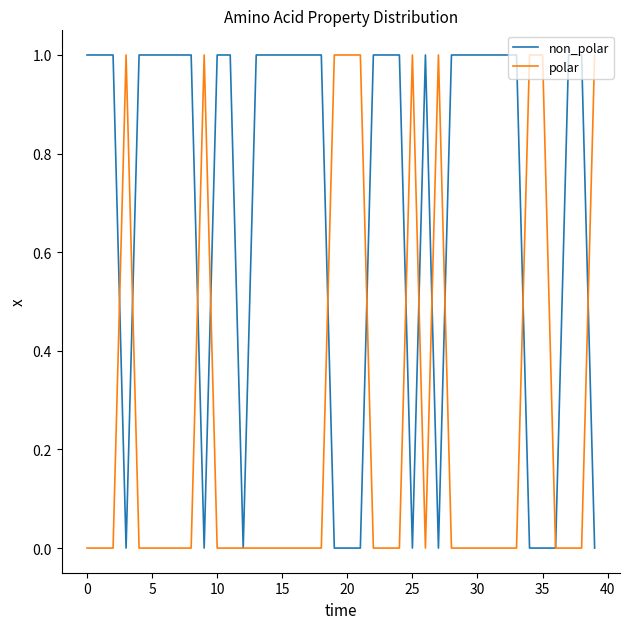

Which series has the largest total across all categories?

non_polar